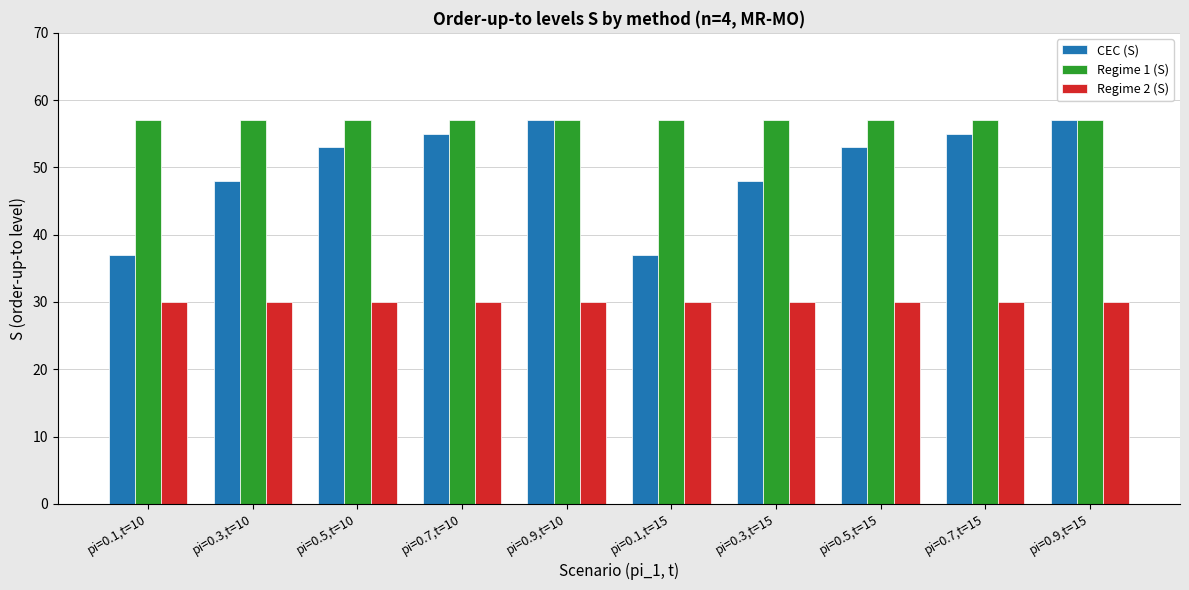

The value of Regime 2 (S) at pi=0.5,t=10 is 51. True or false?

False